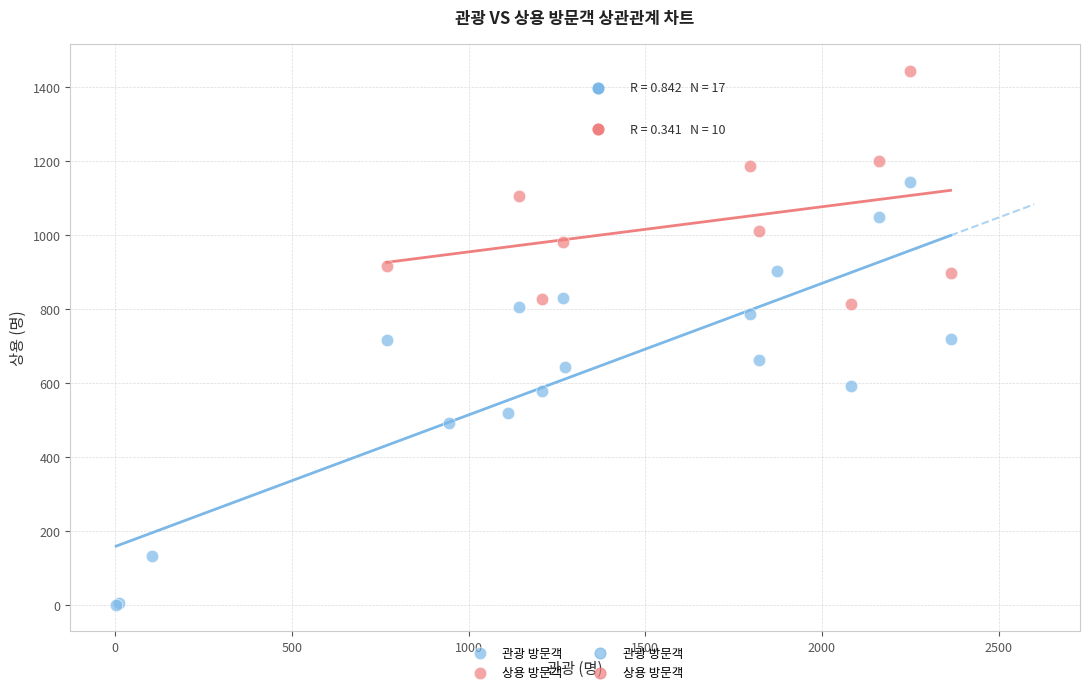

Which series has the largest Y range (max minus min)?

관광 방문객